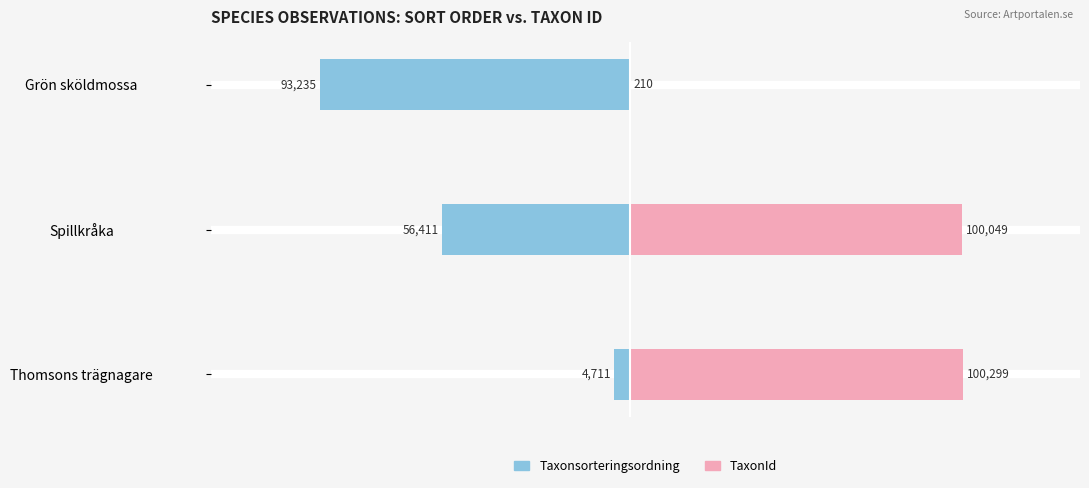

Rank the series by their maximum value, from lowest to highest.

Taxonsorteringsordning, TaxonId